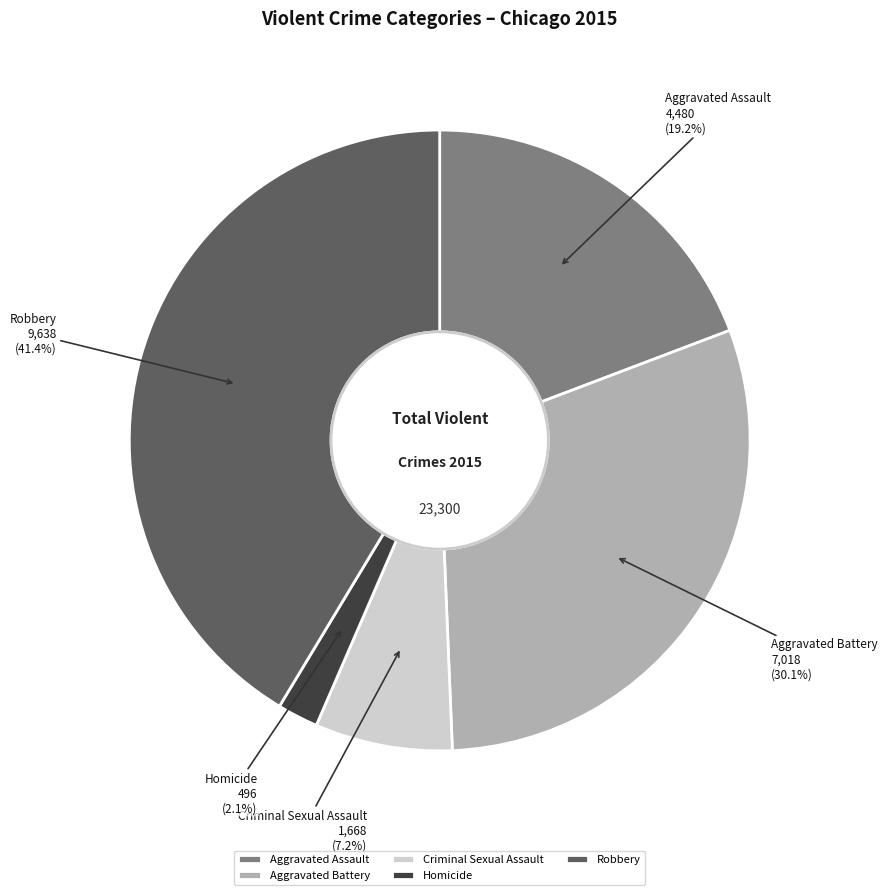

To the nearest percent, what percentage of the pie is Aggravated Battery?

30%